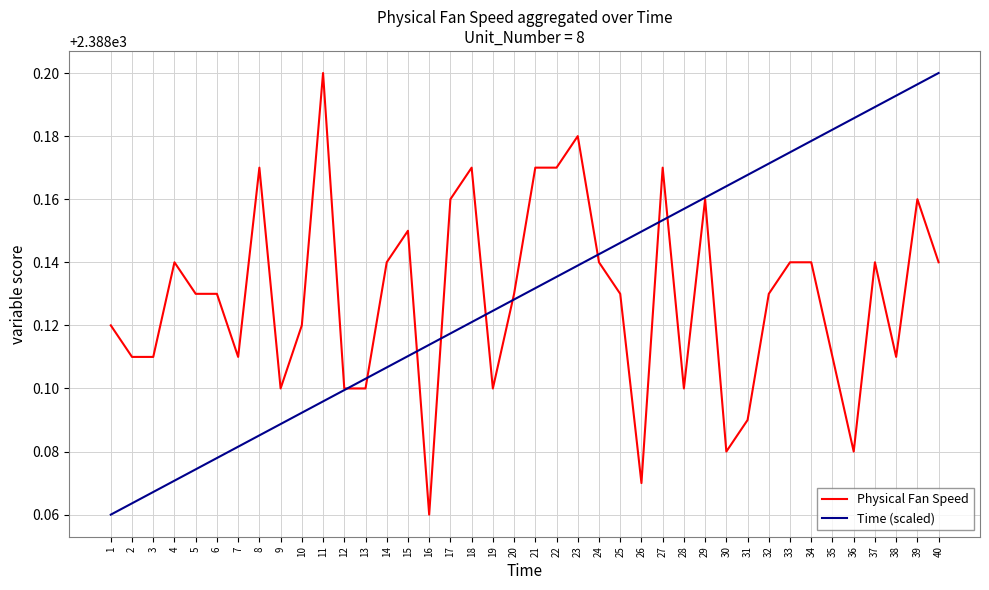

At which label does Physical Fan Speed reach its peak?

11